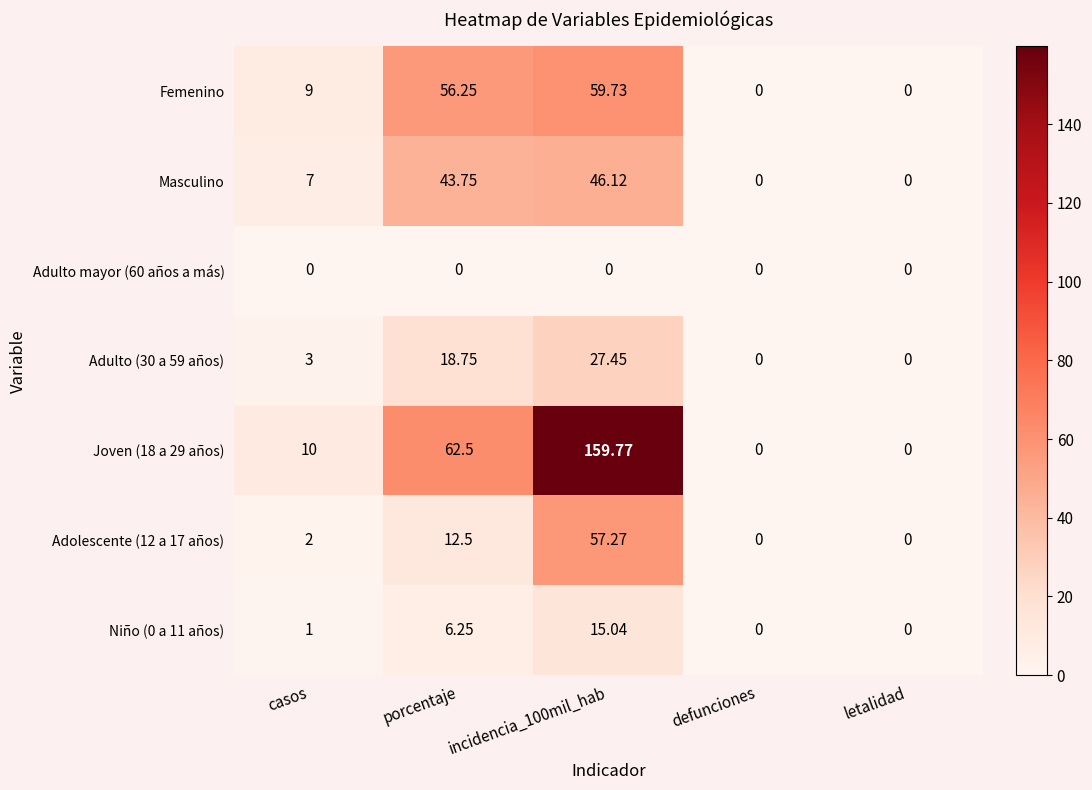

At which label is Adulto (30 a 59 años) closest to 13?

porcentaje